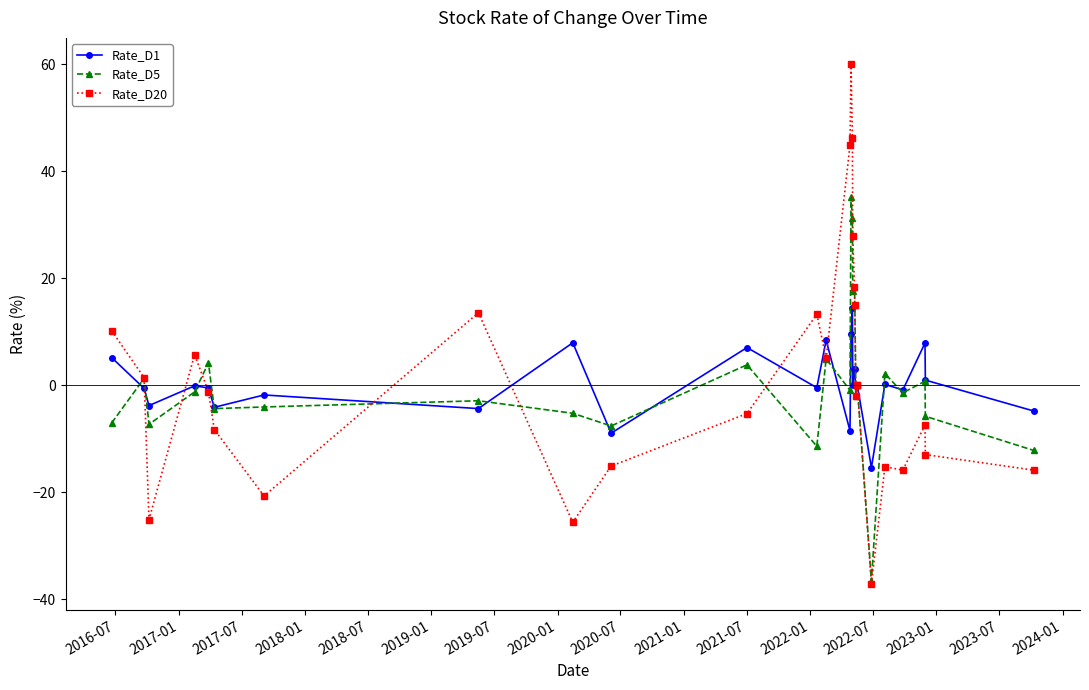

What is the difference between the second highest and second lowest values in the Rate_D20 series?

71.9